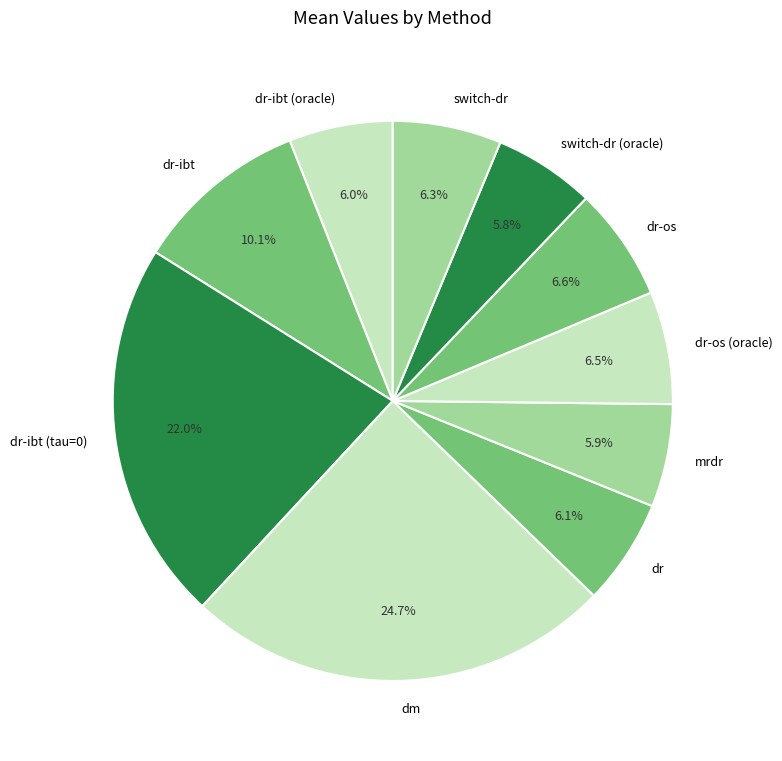

Which slice is the largest?

dm